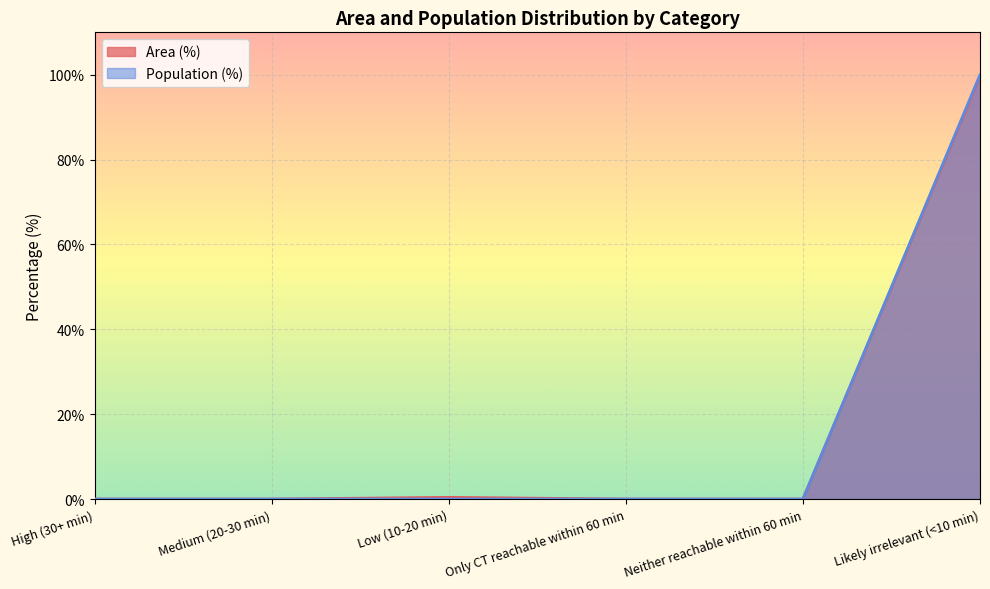

Which label corresponds to the largest value in the chart?

Likely irrelevant (<10 min)